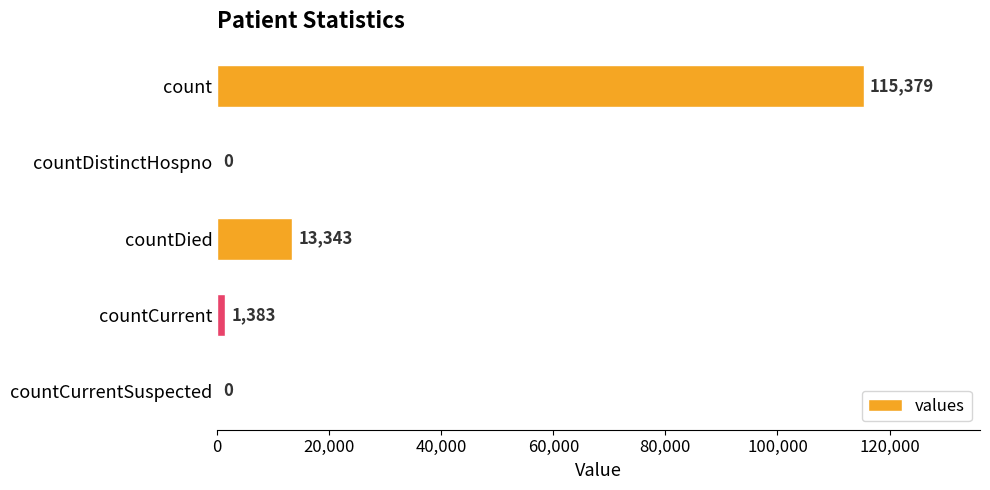

Count the number of data series in this chart.

1